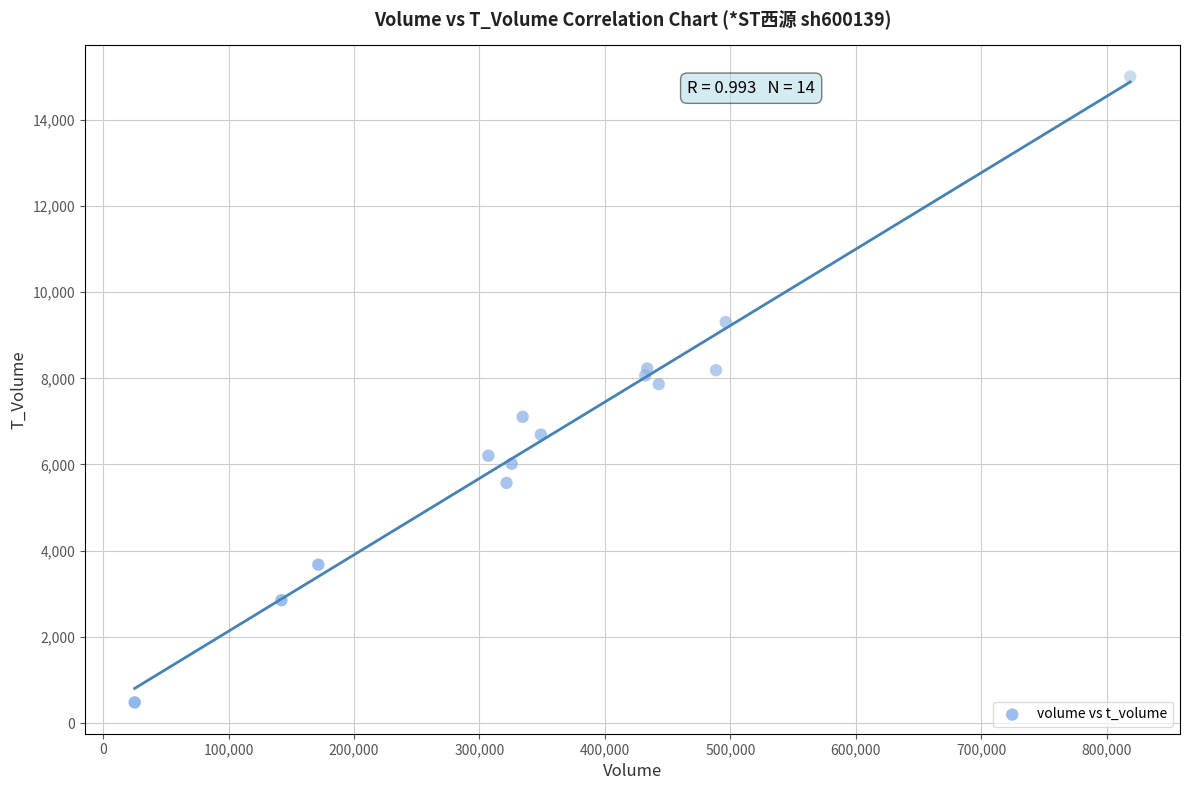

What is the range of Y values (max minus min)?

14525